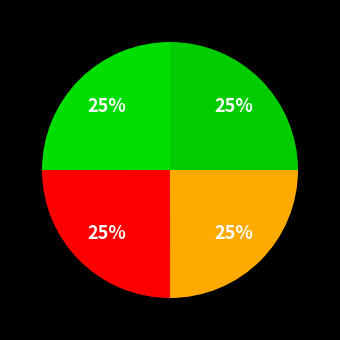

How many slices are in this pie chart?

4